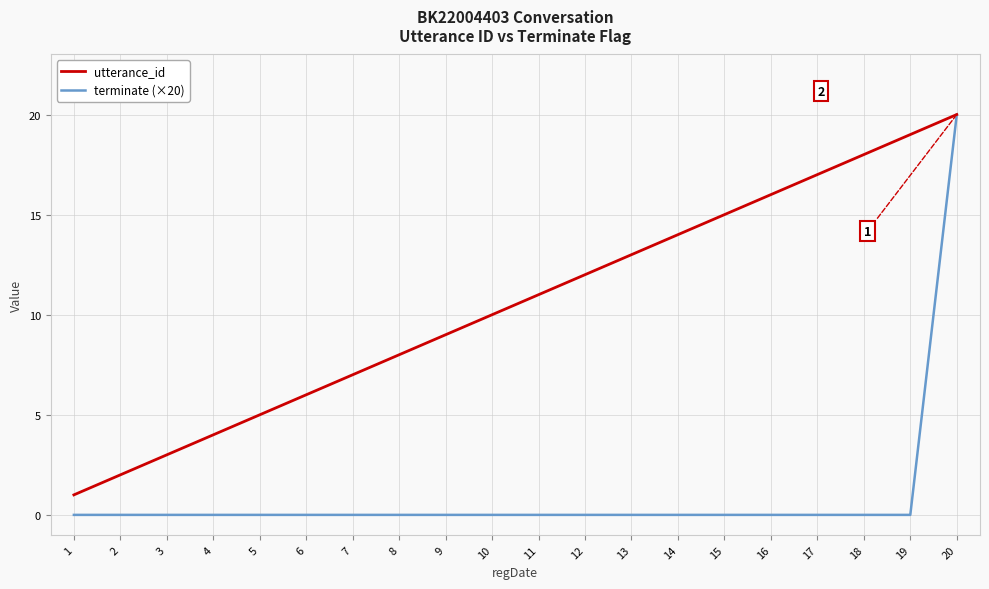

Reading right to left, list all the values displayed in this chart.

utterance_id: 20=20	19=19	18=18	17=17	16=16	15=15	14=14	13=13	12=12	11=11	10=10	9=9	8=8	7=7	6=6	5=5	4=4	3=3	2=2	1=1
terminate (×20): 20=20	19=0	18=0	17=0	16=0	15=0	14=0	13=0	12=0	11=0	10=0	9=0	8=0	7=0	6=0	5=0	4=0	3=0	2=0	1=0